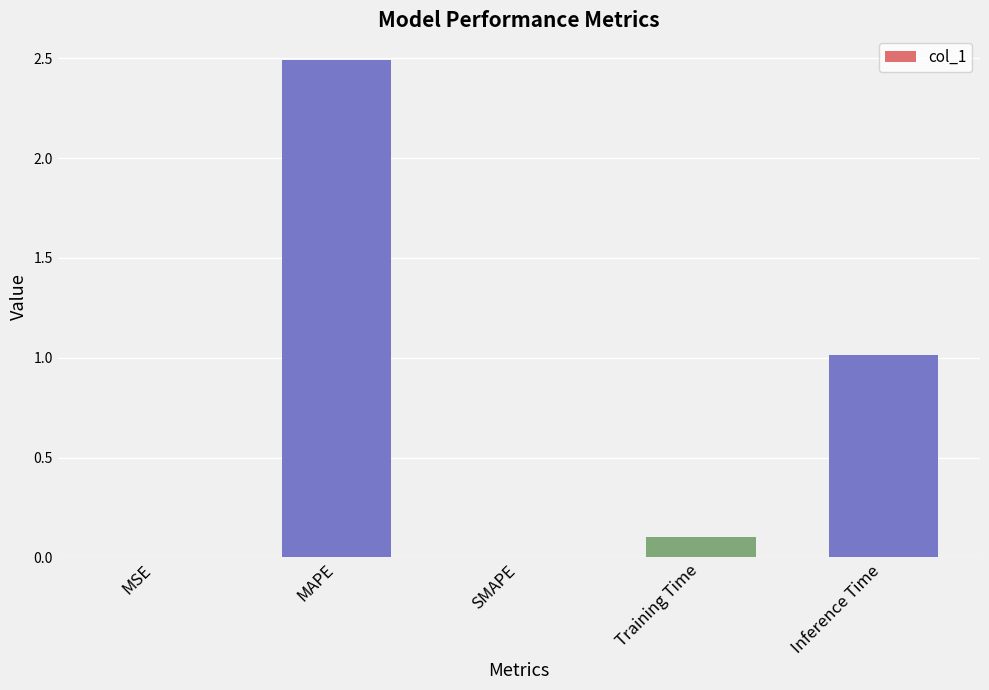

The value at MAPE is 4.3. True or false?

False